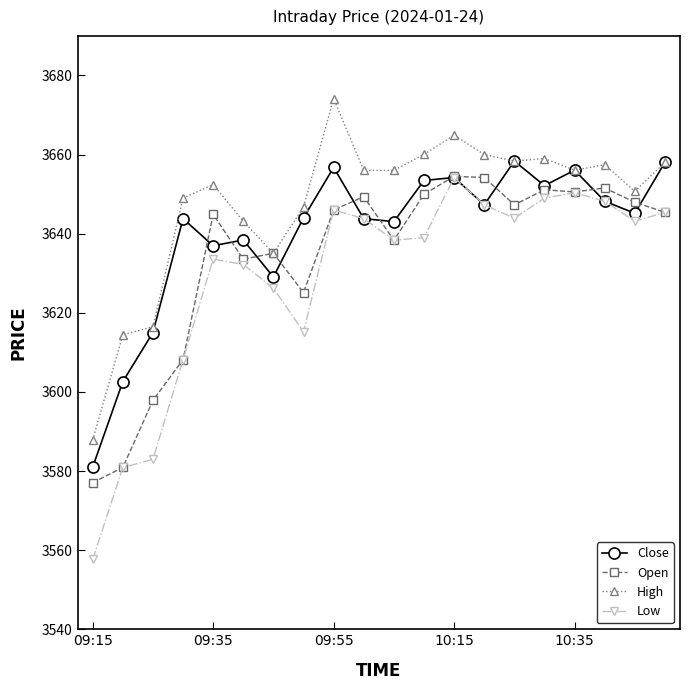

What is the smallest value displayed?

3557.7